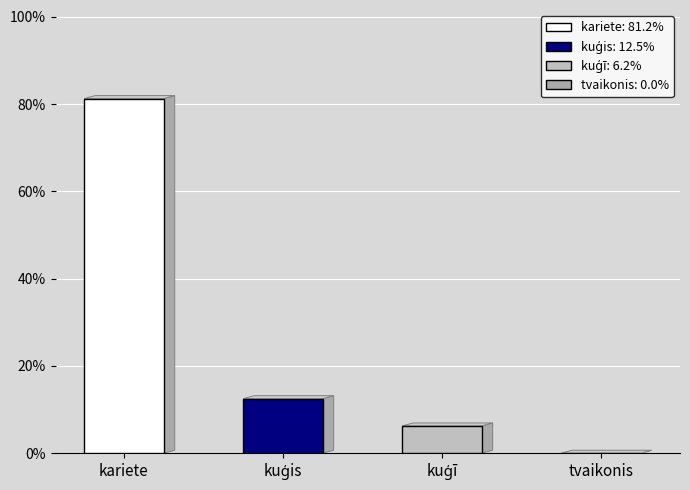

What is the sum of all values?

100.0